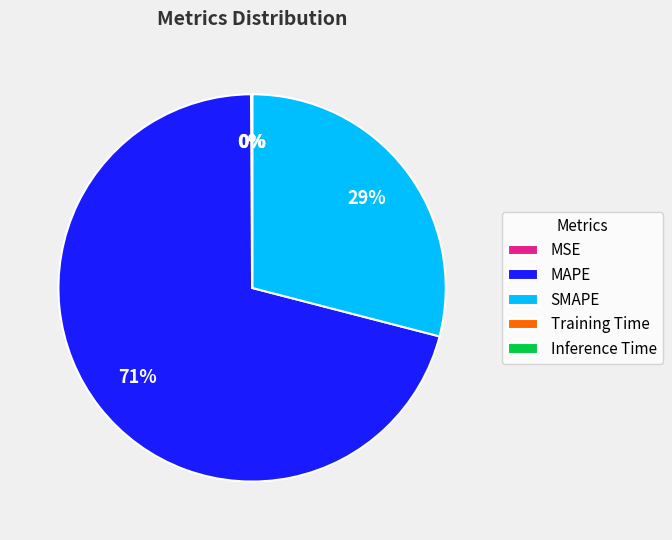

True or false: MAPE accounts for 64% of the total.

False